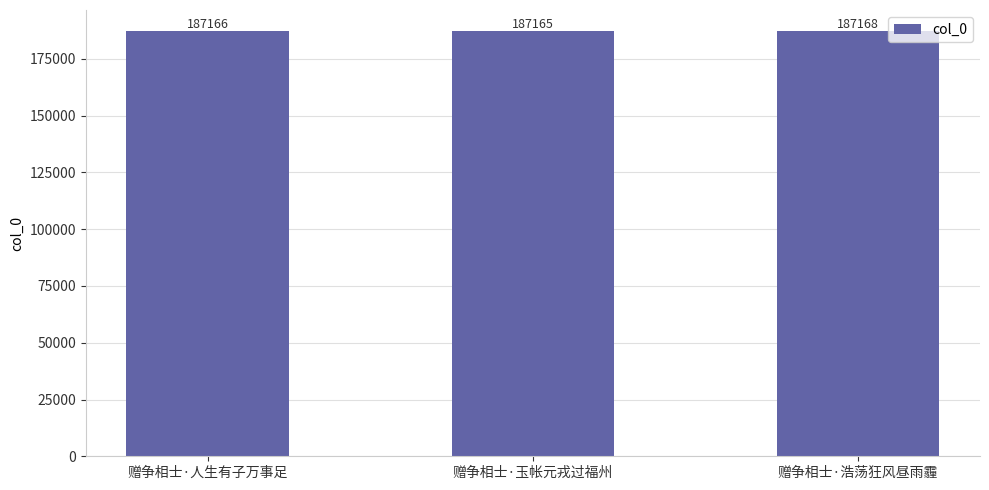

What position from the right is 赠争相士·玉帐元戎过福州?

2